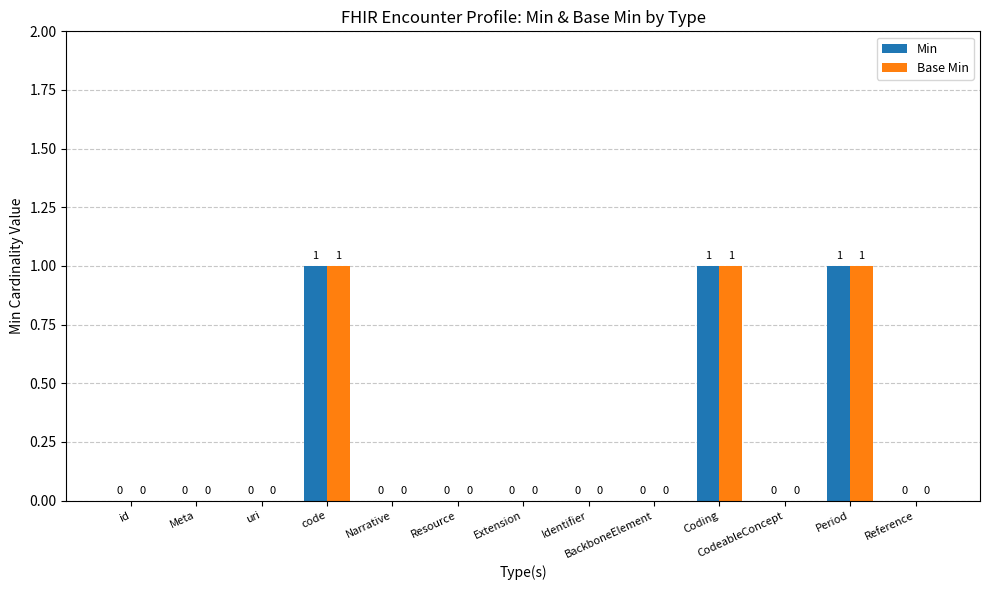

What is the sum of all Base Min values?

3